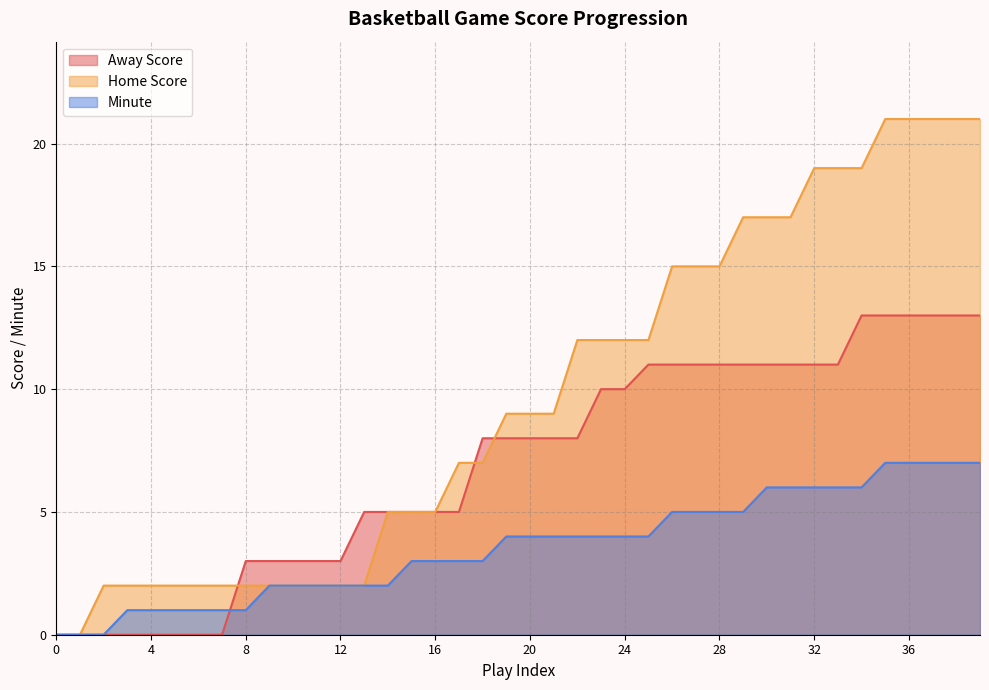

True or false: Minute has more than 2 interior local peaks.

False